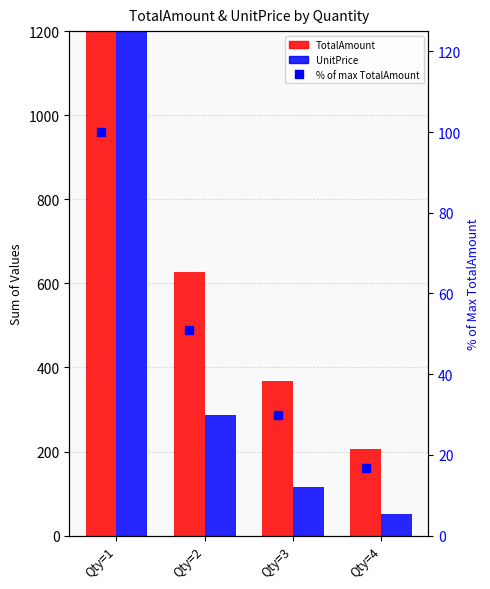

The value of % of max TotalAmount at Qty=4 is 16.7. True or false?

True